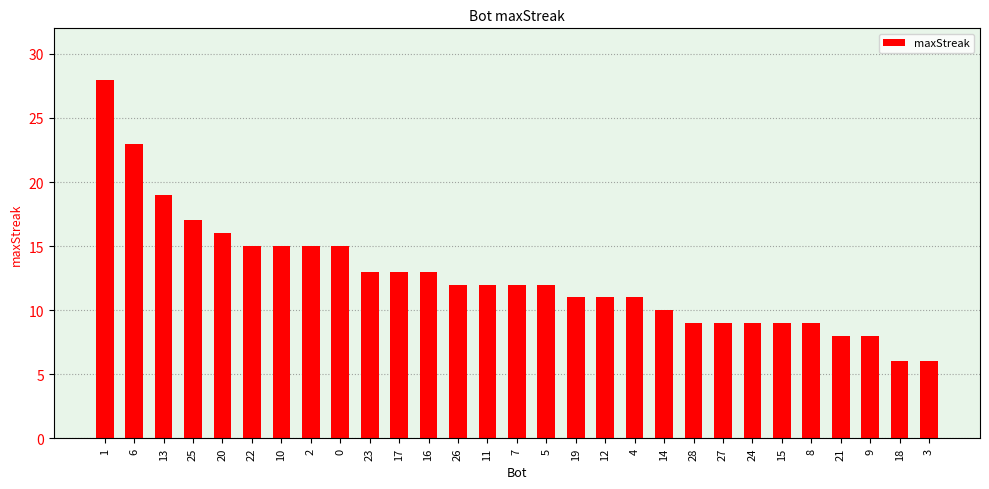

What is the sum of the values at 9 and 13?

27